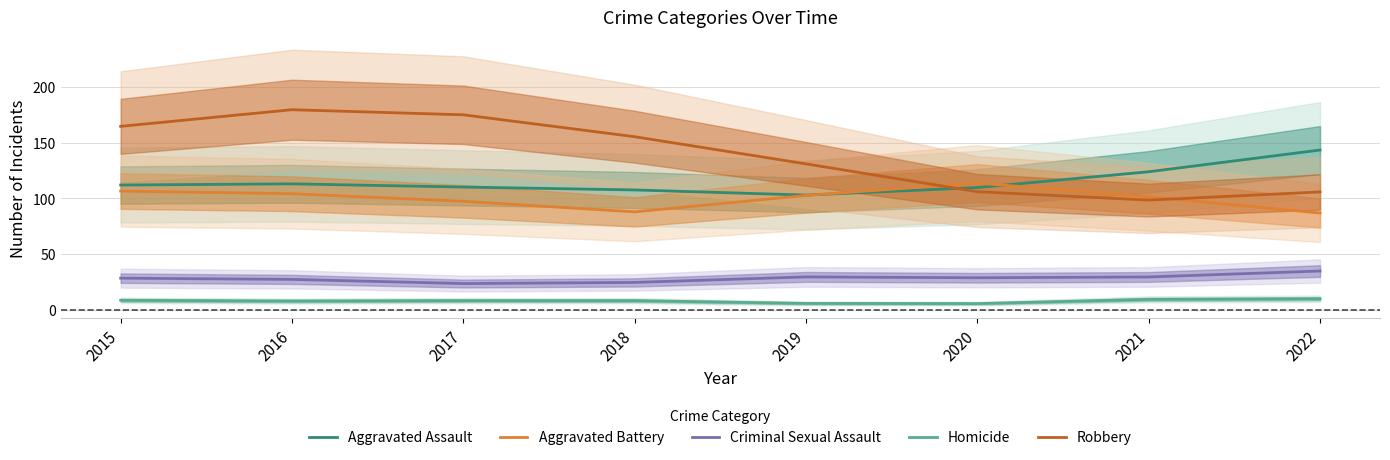

Which series has the widest spread of values?

Robbery